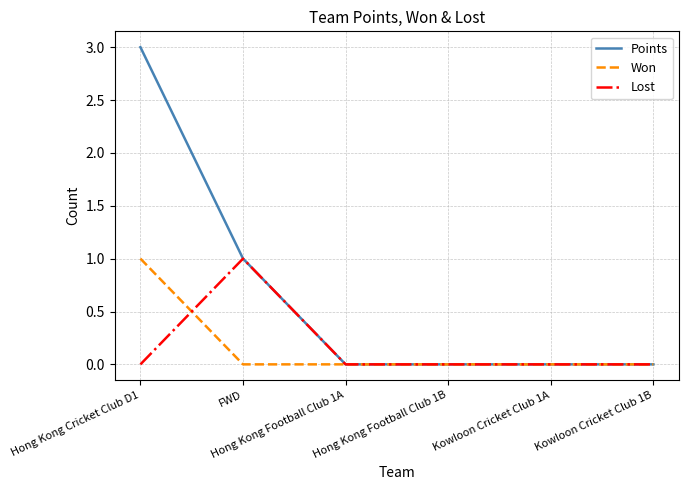

The value of Lost at Kowloon Cricket Club 1A is 0. True or false?

True